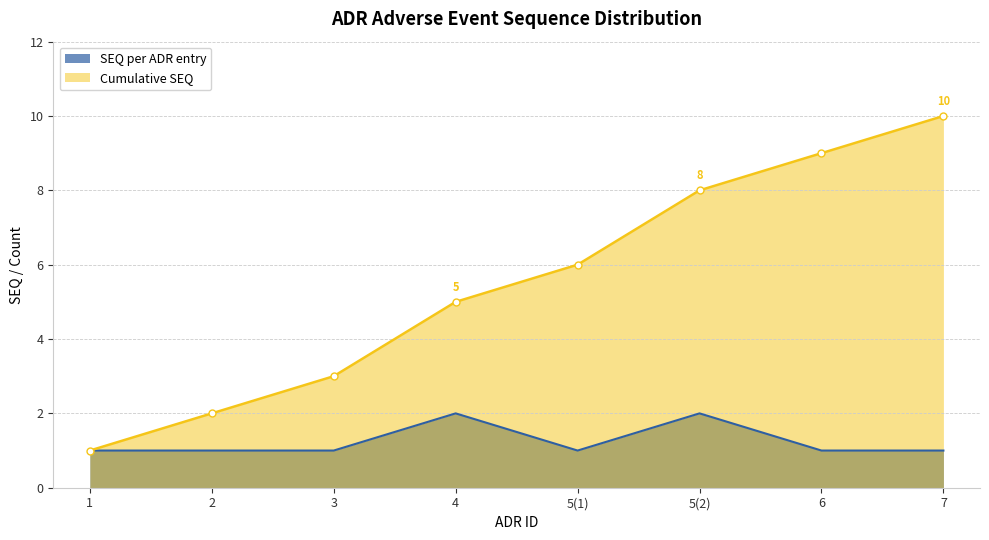

Which label corresponds to the largest value in the chart?

7